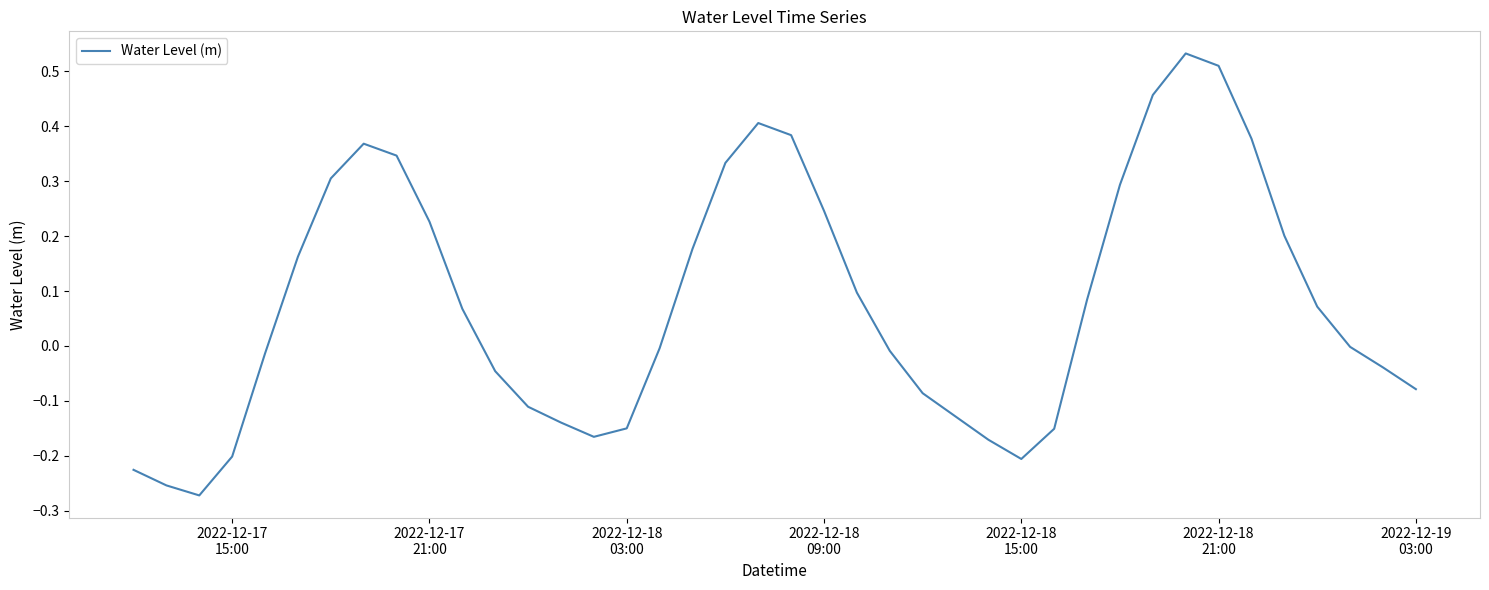

What is the difference between the maximum and minimum values?

0.8